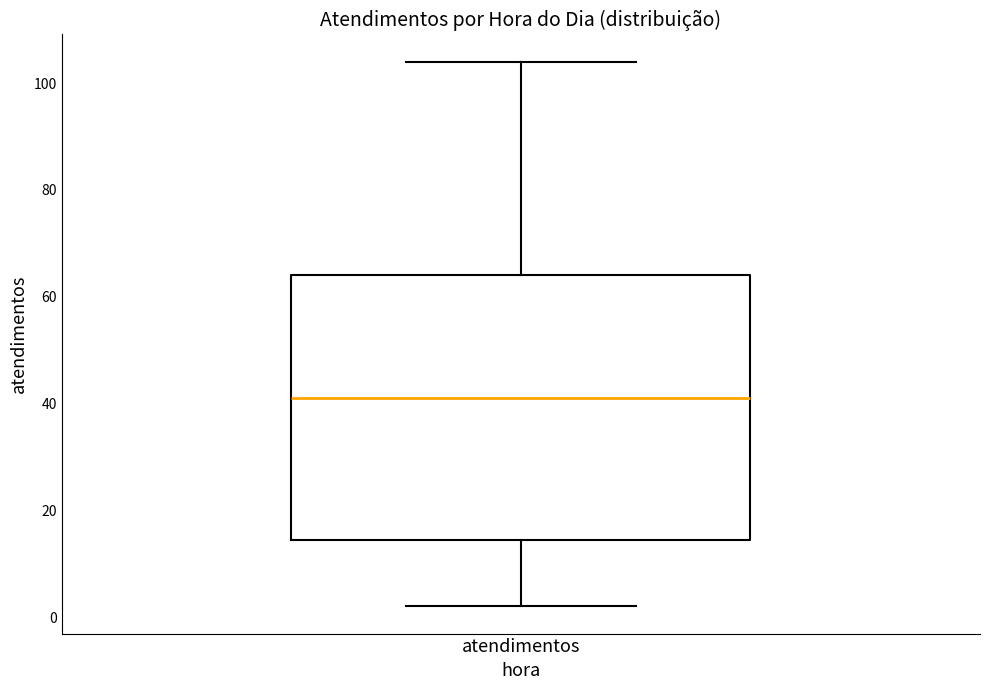

Where does the upper whisker of the box for atendimentos end on the y-axis? The values are not printed on the chart, so give them approximately, as read against the axis.

104